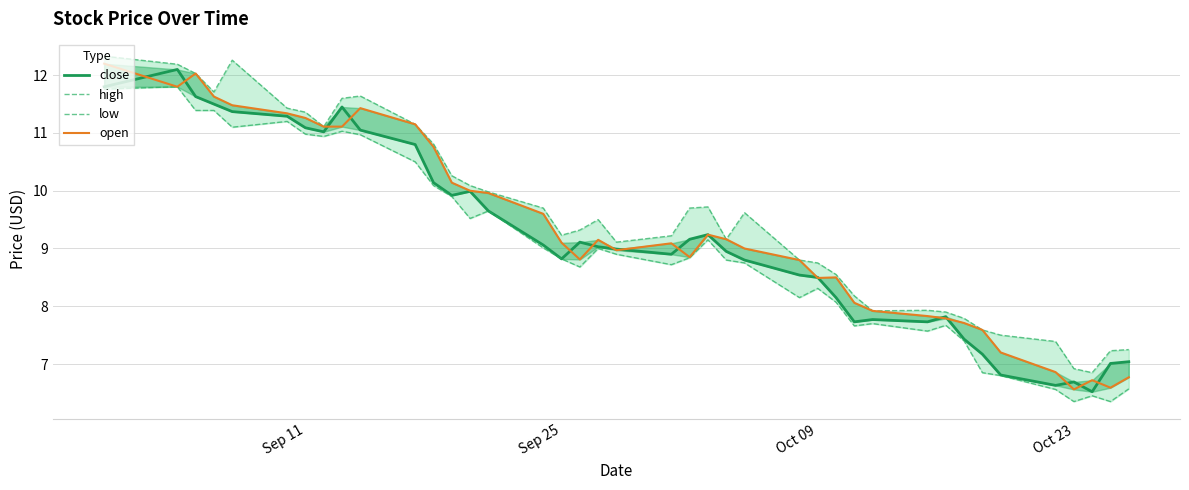

True or false: close and low cross at least once.

False